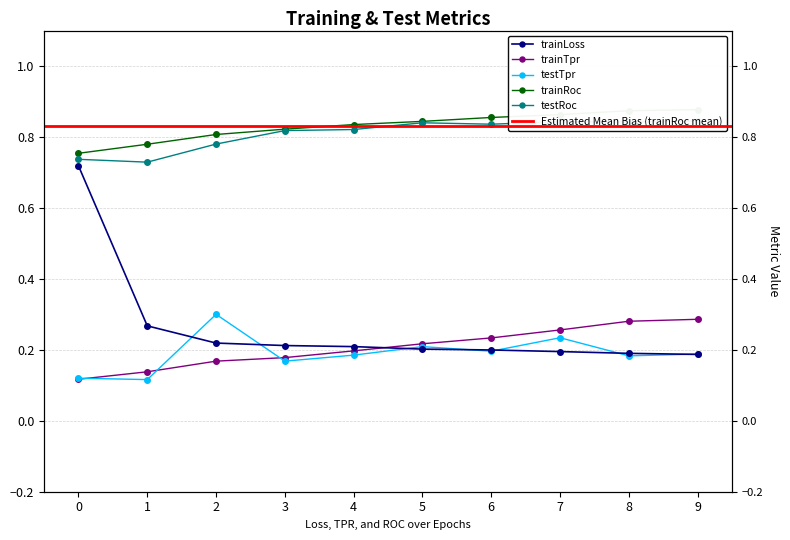

Reading left to right, list all the values displayed in this chart.

trainLoss: 0.7	0.3	0.2	0.2	0.2	0.2	0.2	0.2	0.2	0.2
trainTpr: 0.1	0.1	0.2	0.2	0.2	0.2	0.2	0.3	0.3	0.3
trainRoc: 0.8	0.8	0.8	0.8	0.8	0.8	0.9	0.9	0.9	0.9
testTpr: 0.1	0.1	0.3	0.2	0.2	0.2	0.2	0.2	0.2	0.2
testRoc: 0.7	0.7	0.8	0.8	0.8	0.8	0.8	0.8	0.8	0.8